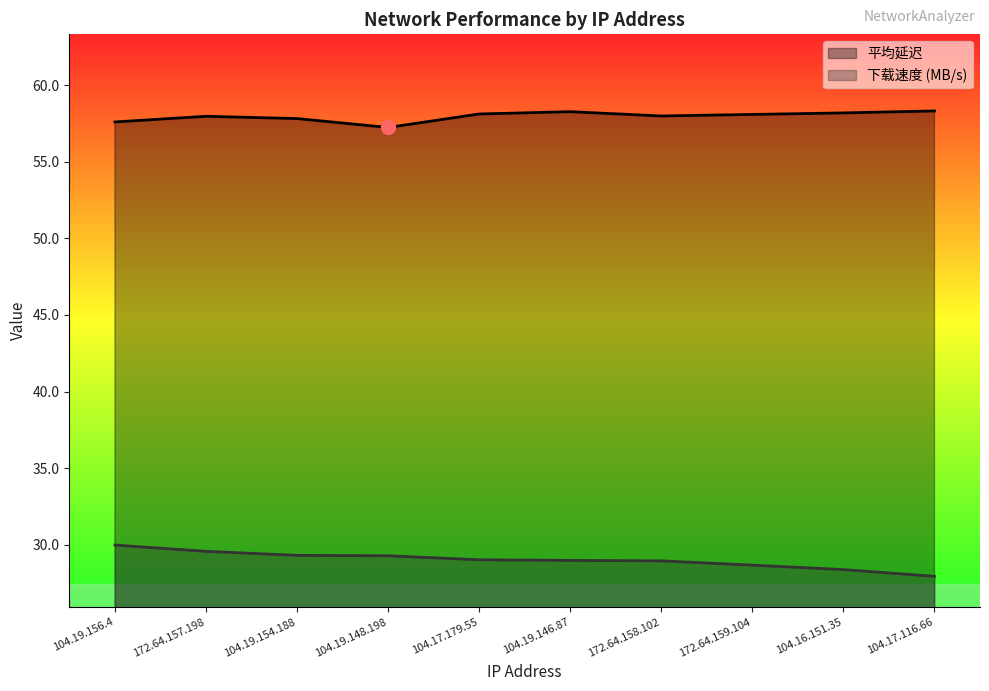

True or false: 下载速度 (MB/s) has a value of 28.7 at 172.64.159.104.

True